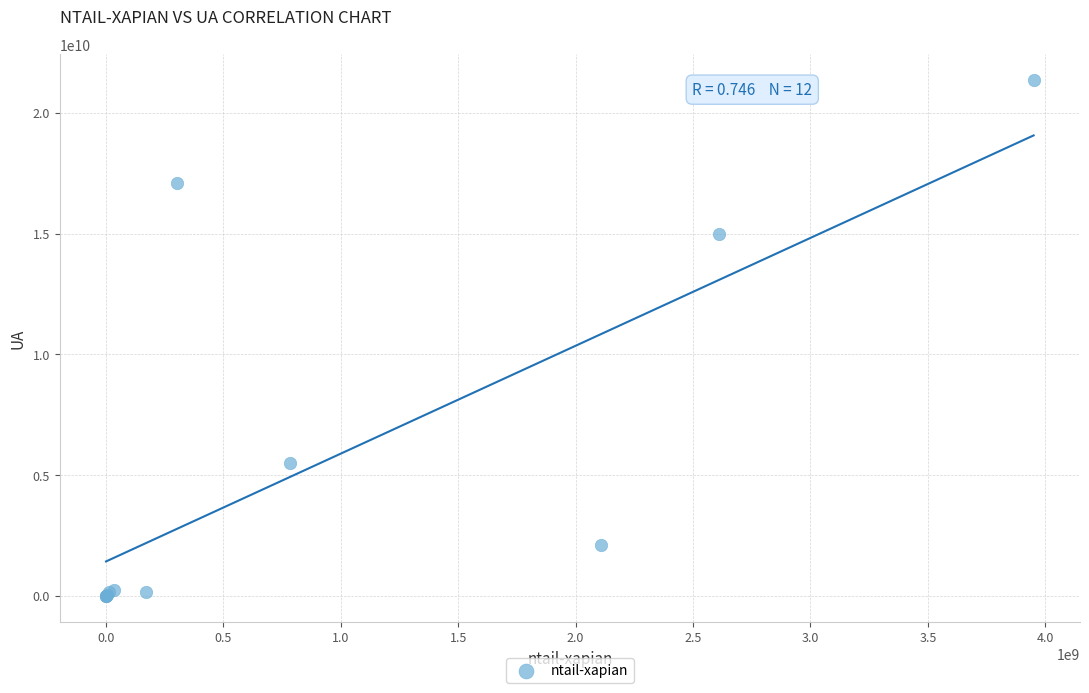

What Y value in the scatter plot is closest to 10674942234?

15004561330.9